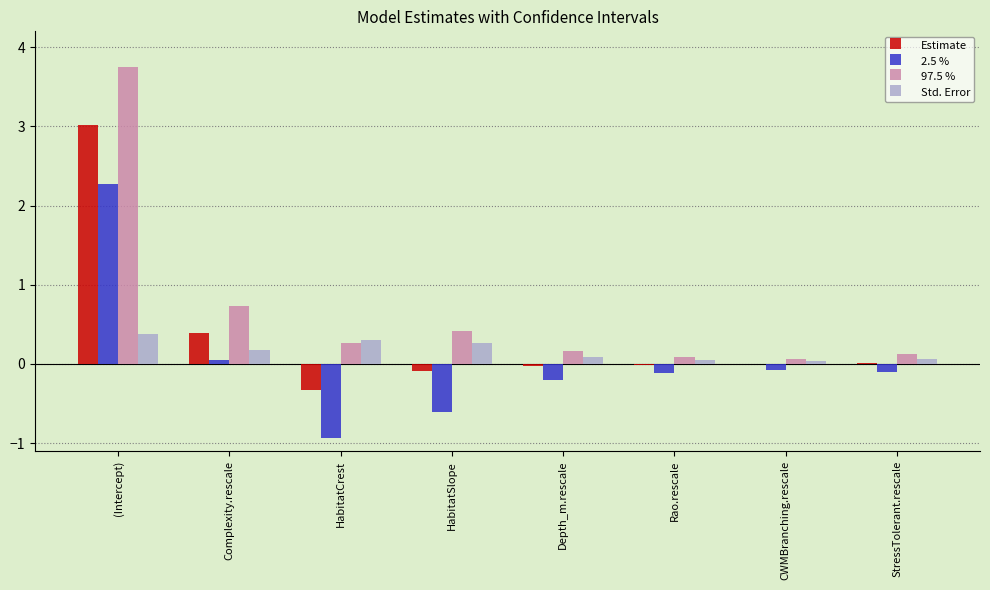

How many groups of bars are there?

8